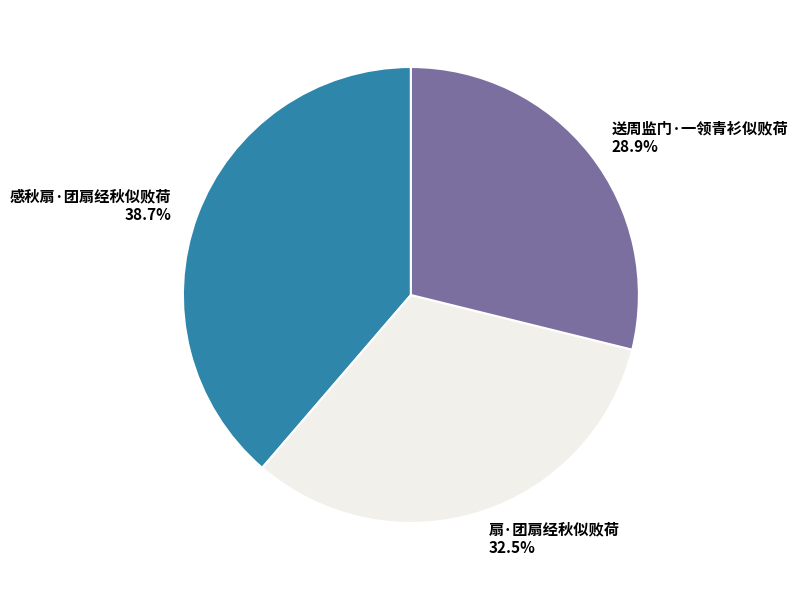

Is there a majority slice in this chart?

No